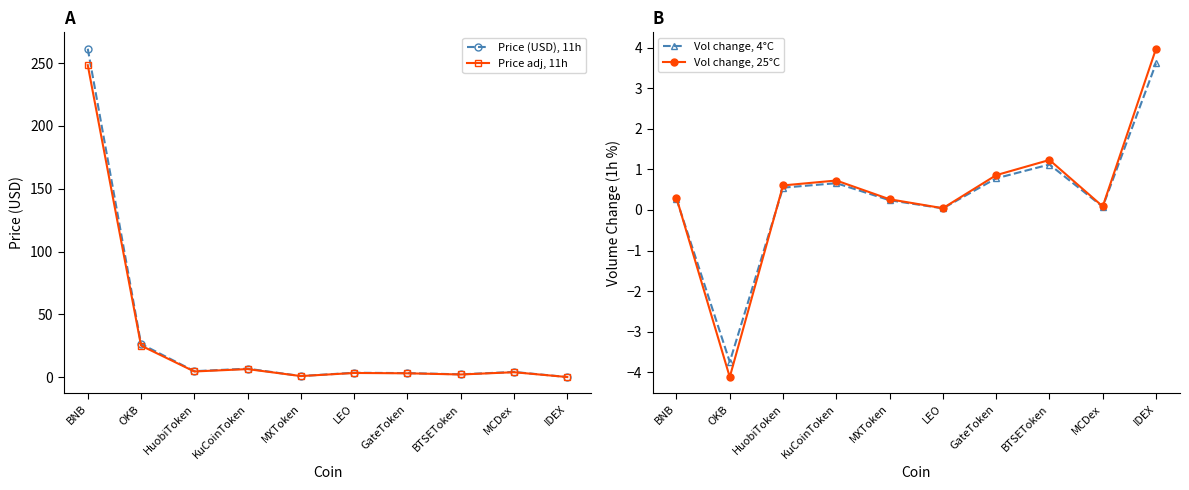

Where is the first local minimum for Vol change, 4°C?

OKB